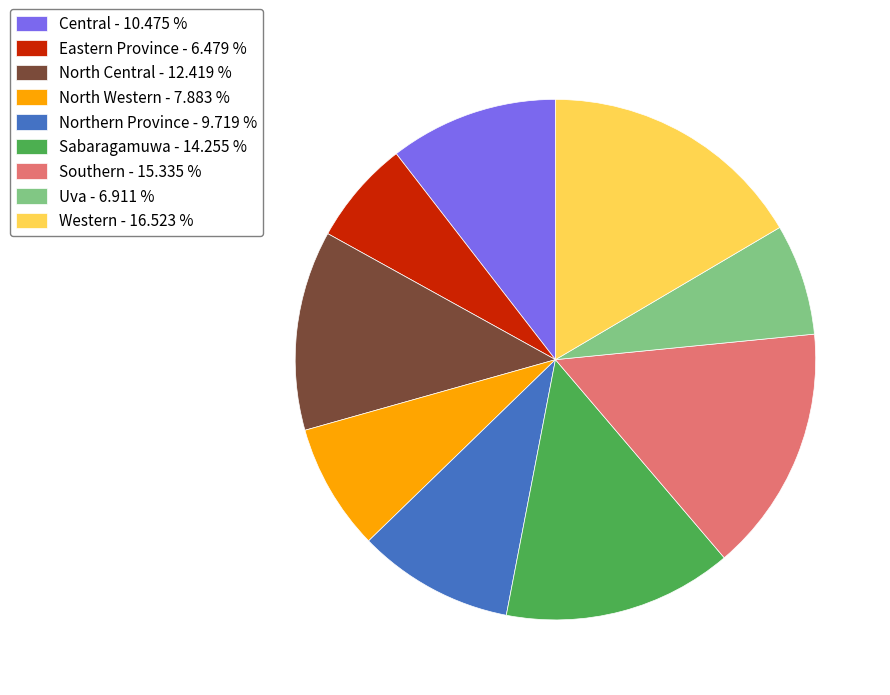

True or false: Western accounts for 17% of the total.

True